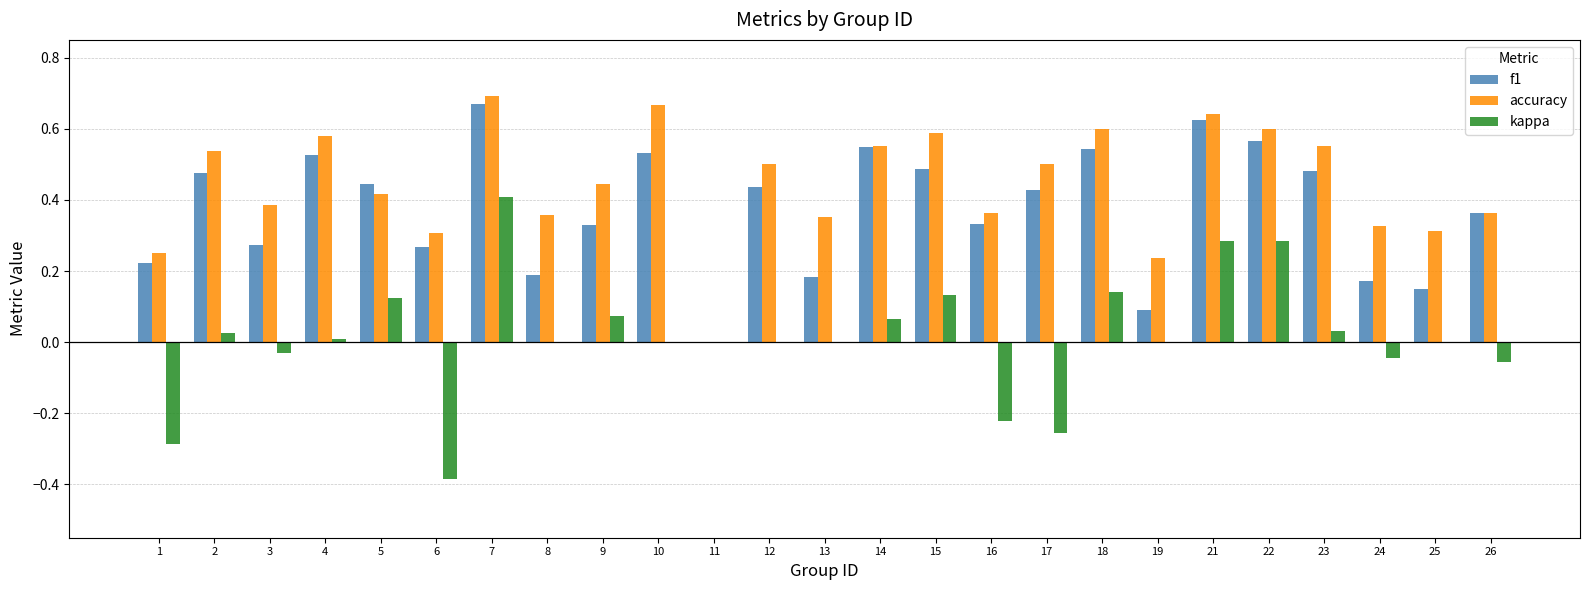

Which label corresponds to the largest value in the chart?

7